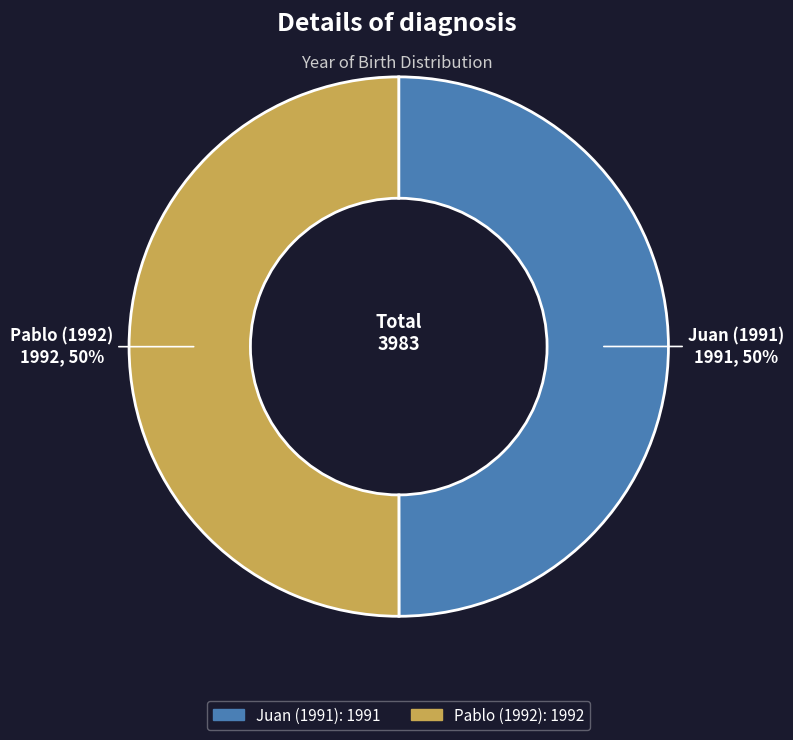

Is it true that Pablo (1992) is 63% of the pie?

False